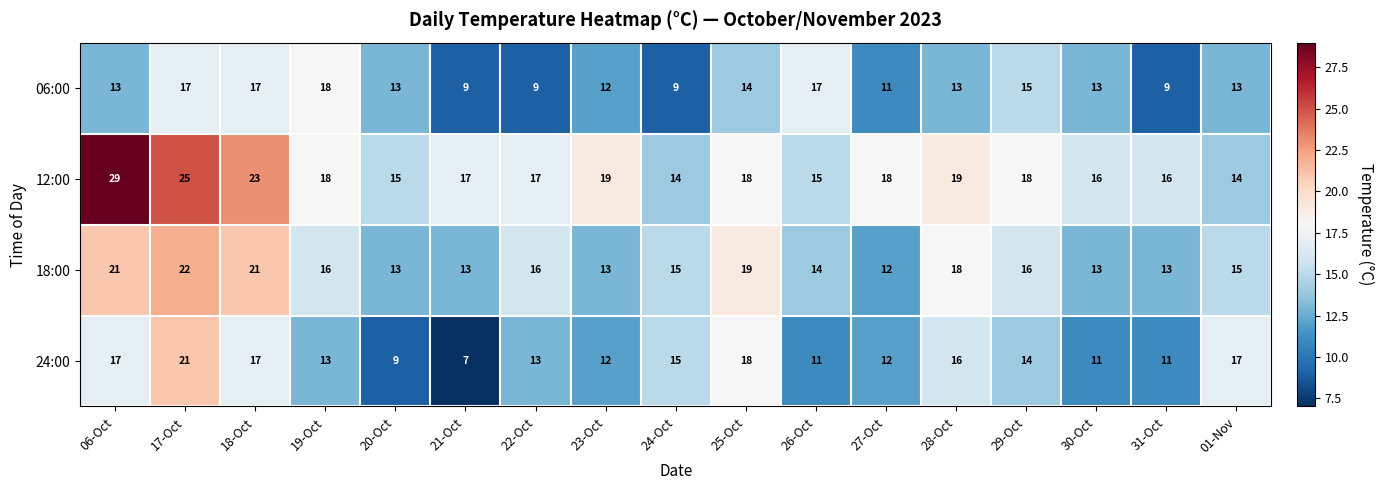

At which label does 18:00 first exceed 15?

06-Oct